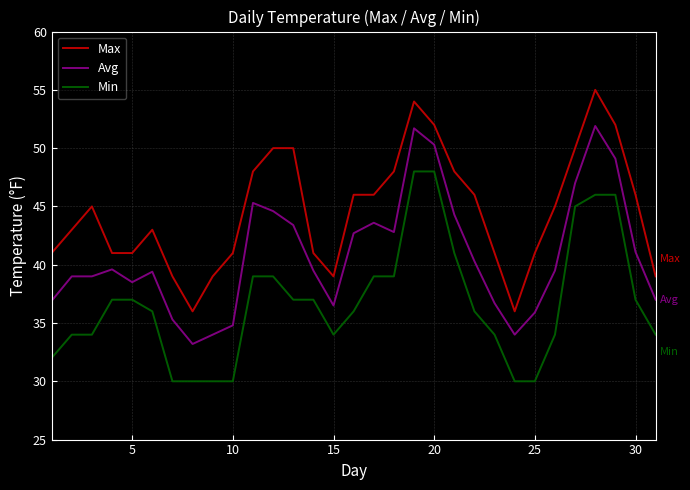

Count the number of categories in the chart.

31